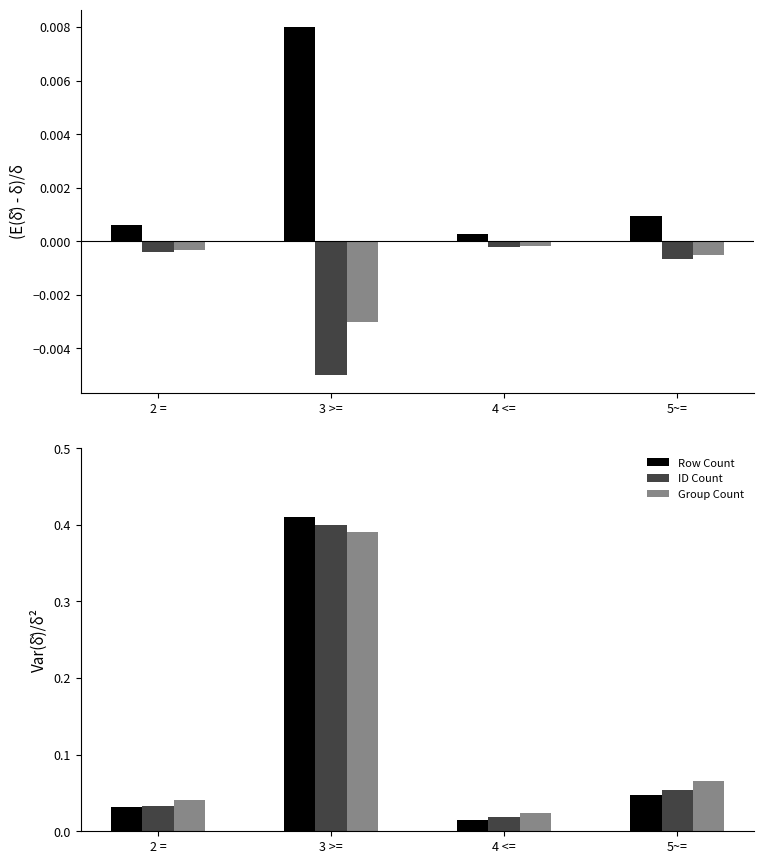

What is the maximum value for ID Count?

0.4